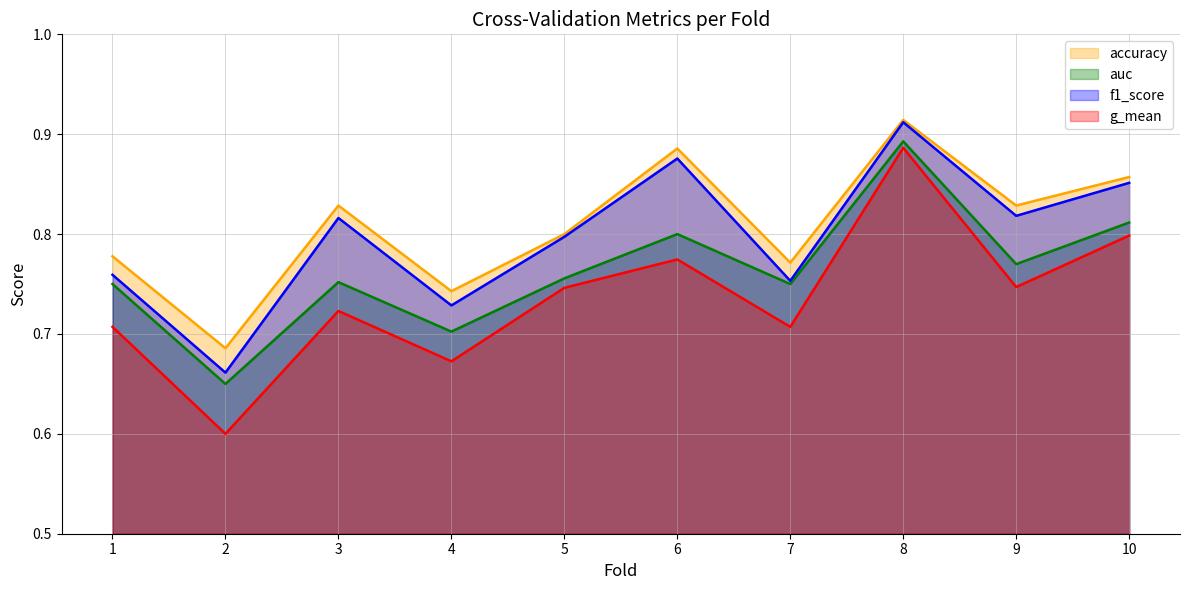

What is the approximate value of g_mean at 2?

0.6